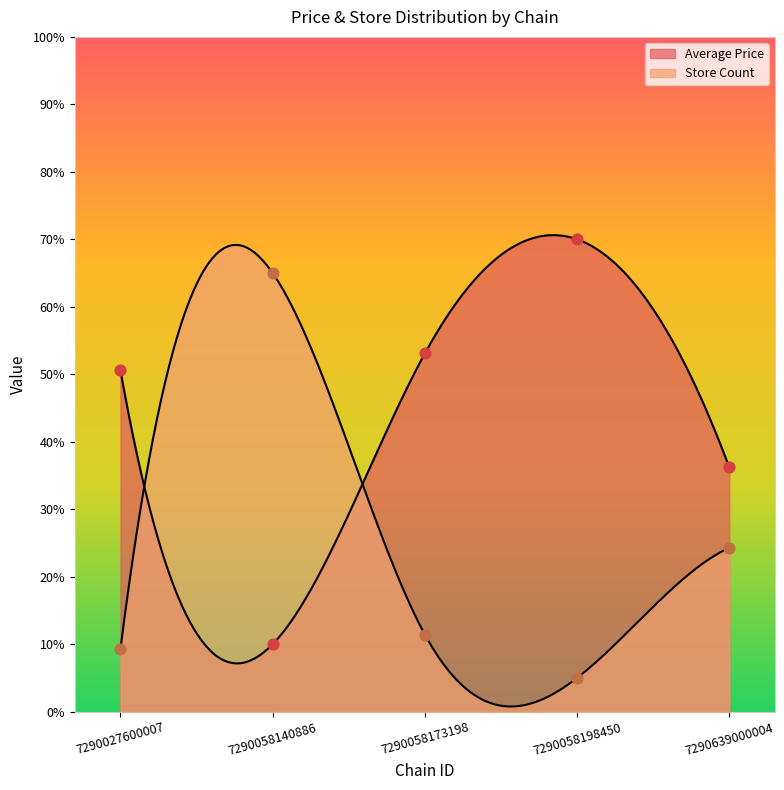

At which category is the sum across all series the highest?

7290058140886